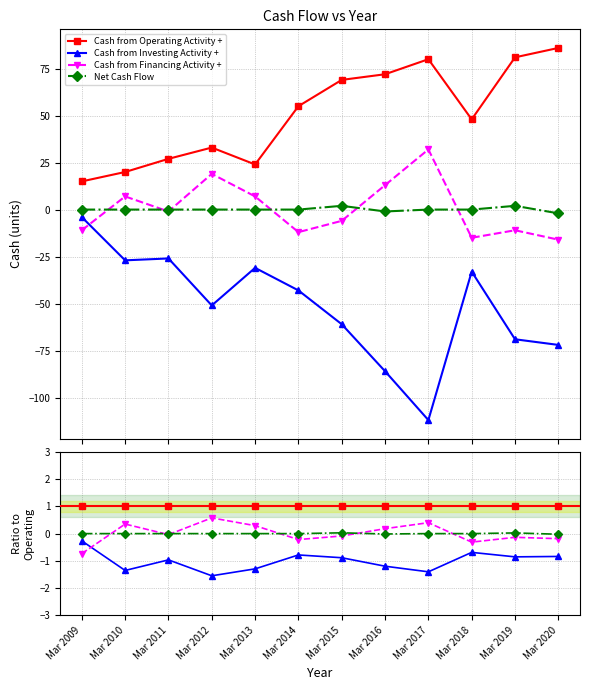

Which series has the largest total across all categories?

Cash from Operating Activity +